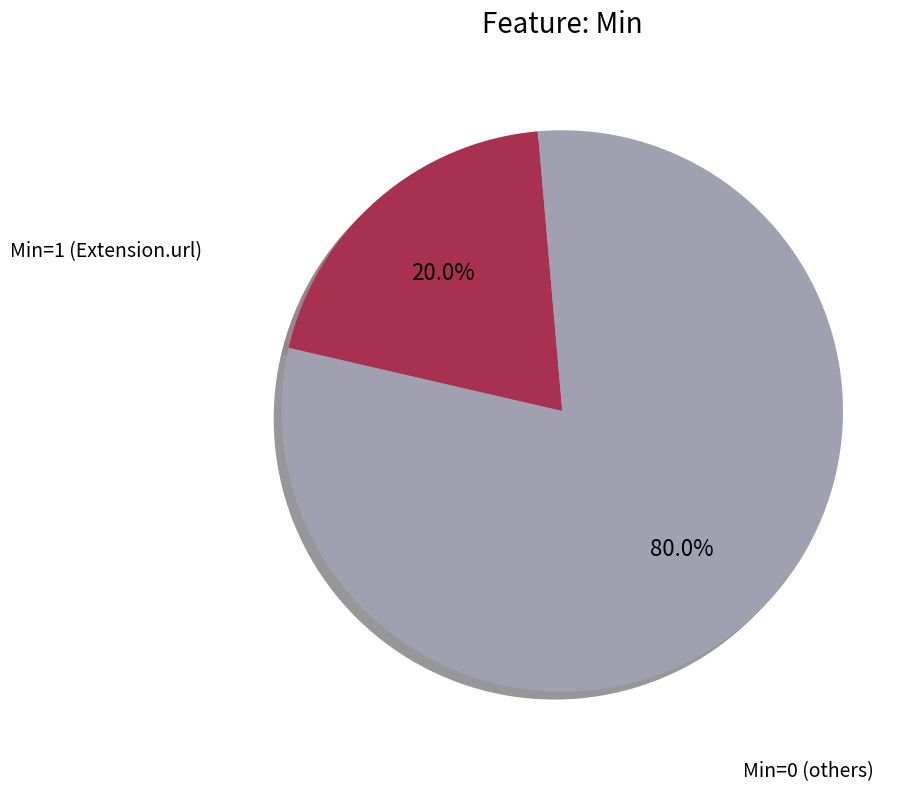

Does any single category account for the majority?

Yes